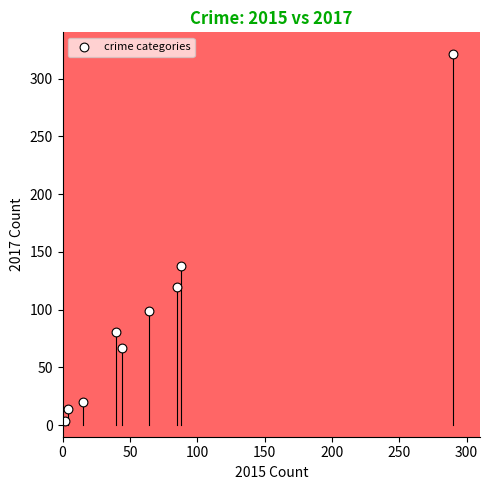

What Y value in the scatter plot is closest to 162?

138